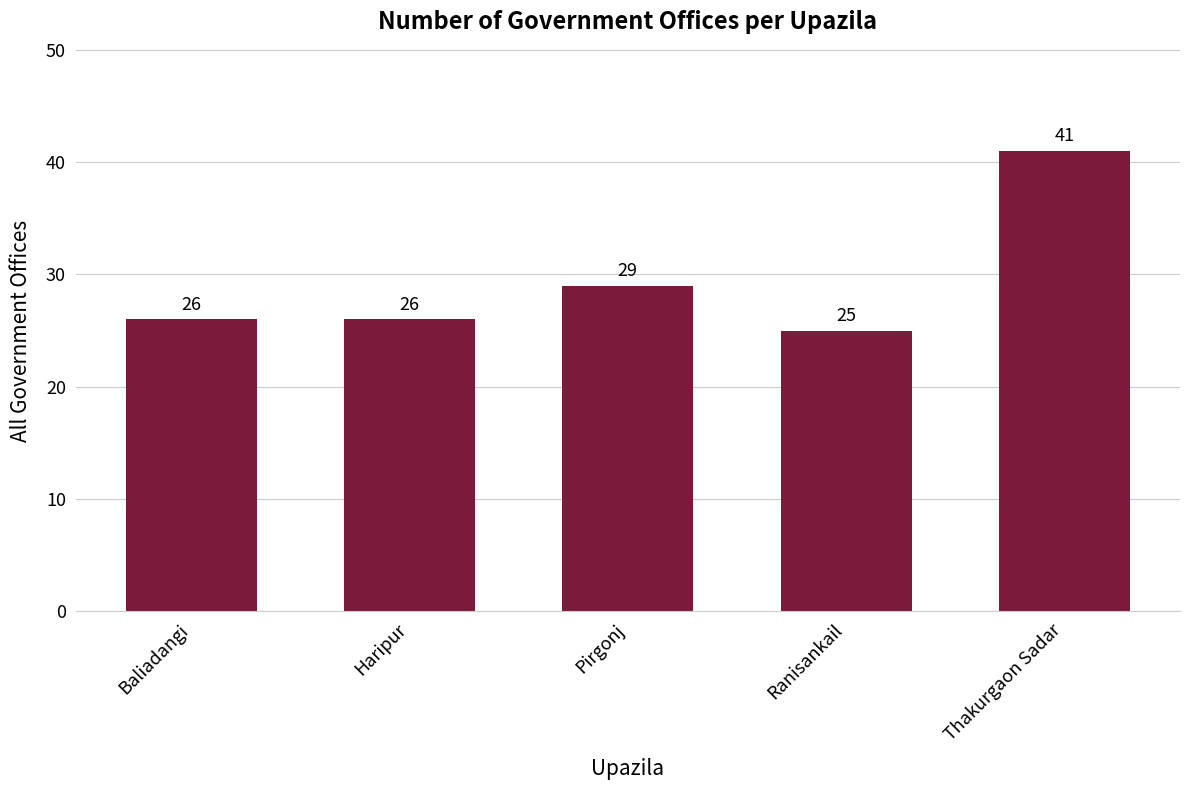

What is the label of the 3rd bar from the right?

Pirgonj